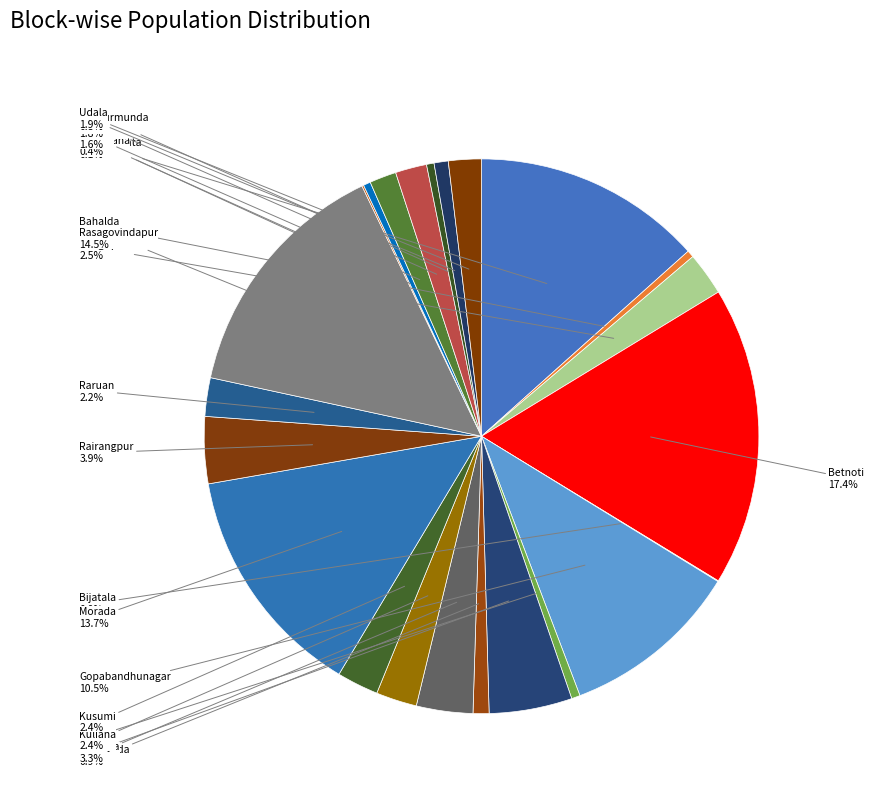

Does any single category account for the majority?

No